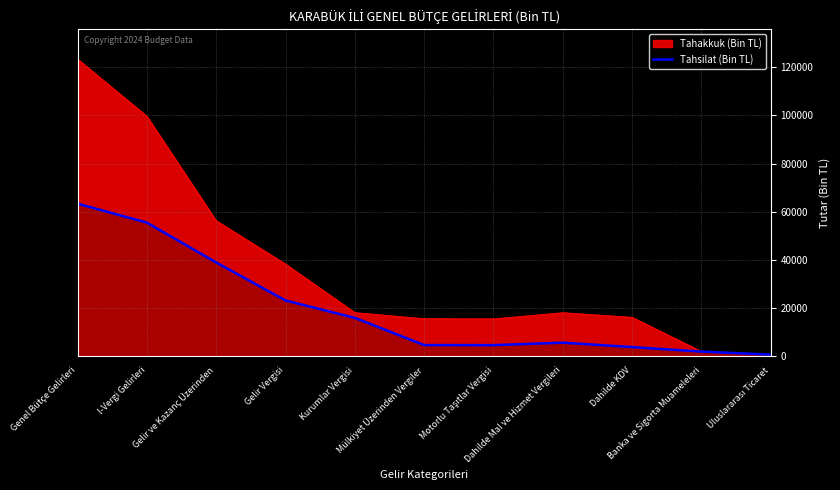

Which series has the widest spread of values?

Tahakkuk (Bin TL)